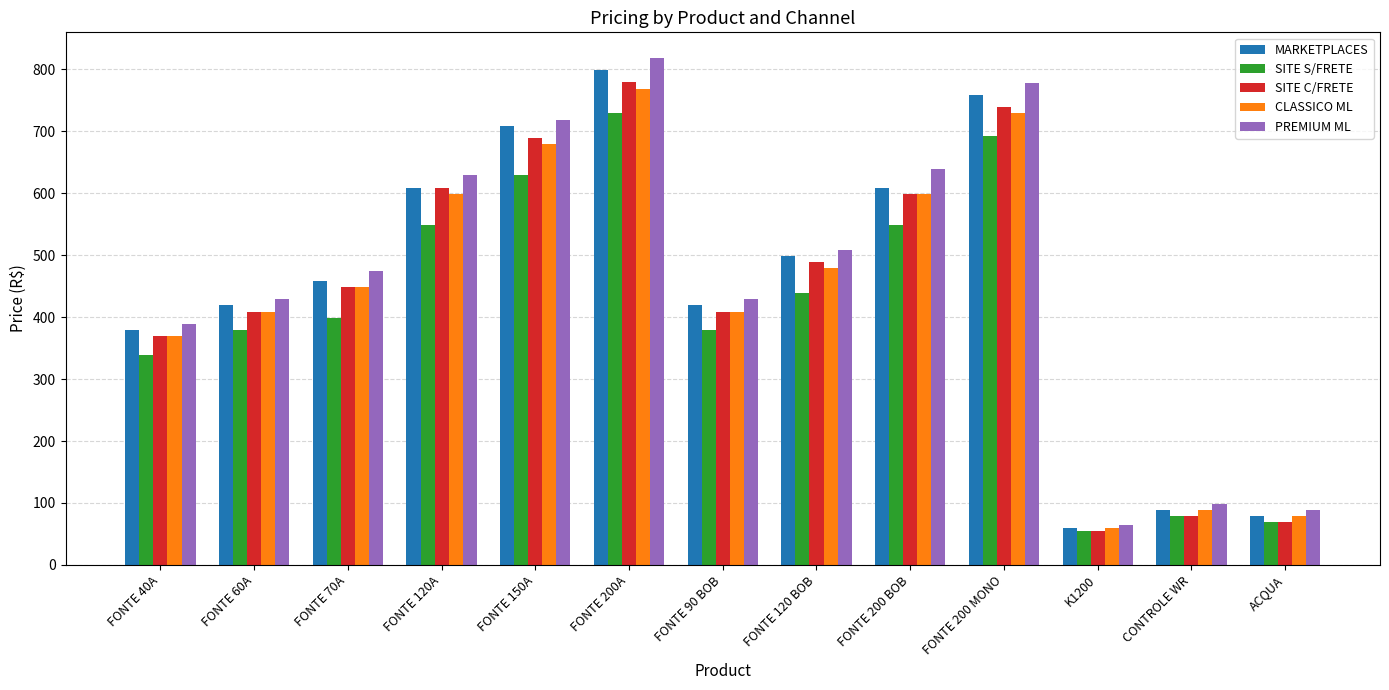

How many bars are there in total?

65